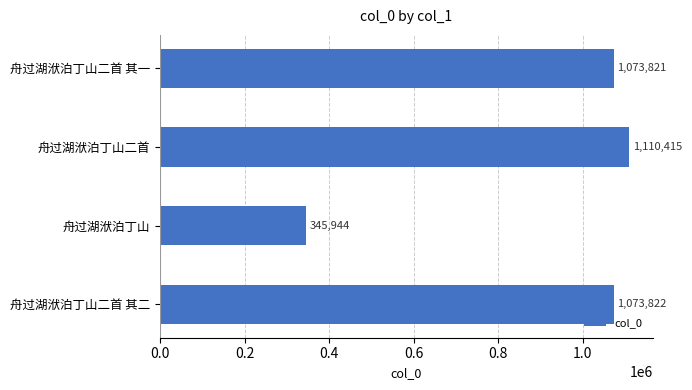

How many data points does each series have?

4